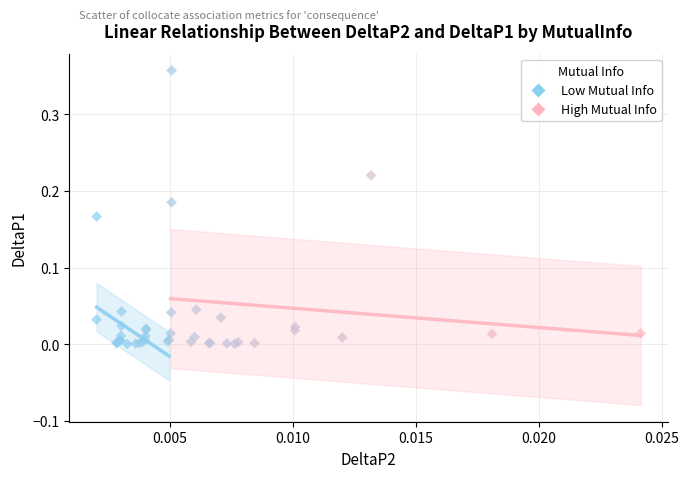

Which series contains the highest Y value?

High Mutual Info